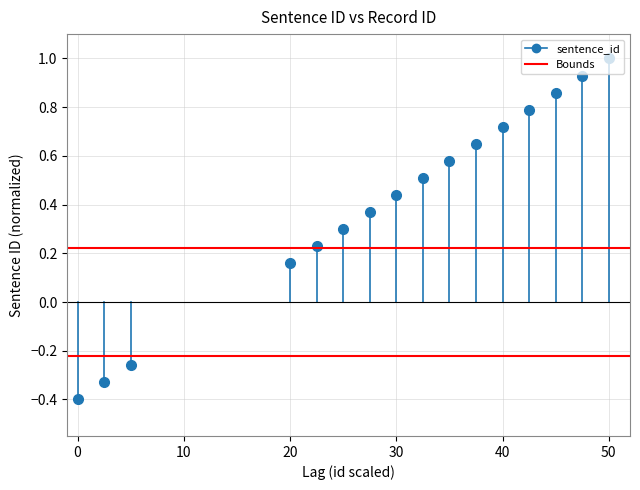

The value of Lower bound at 10 is -0.1. True or false?

False